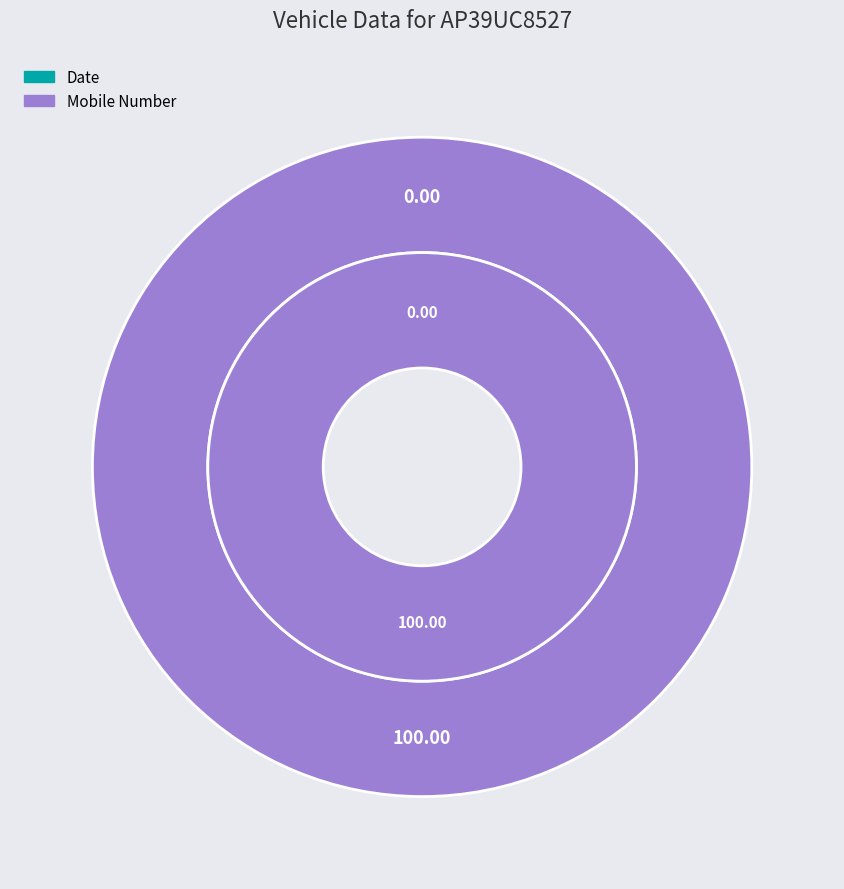

To the nearest percent, what is the combined percentage of Mobile Number and Date?

100%